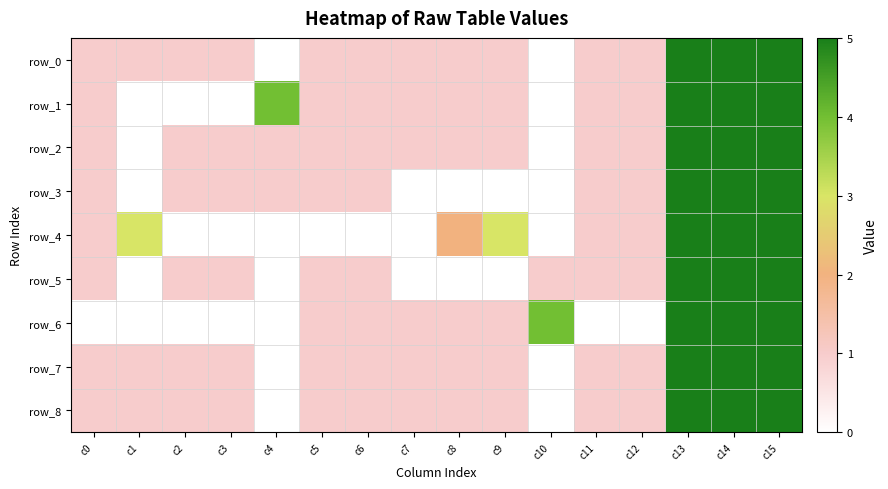

The value of row_7 at c15 is 5. True or false?

True